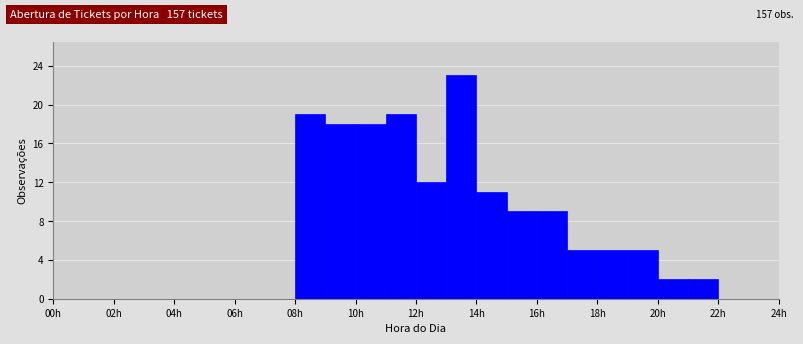

How tall is the bar that spans 16 to 17 on the x-axis? The values are not printed on the chart, so give them approximately, as read against the axis.

9